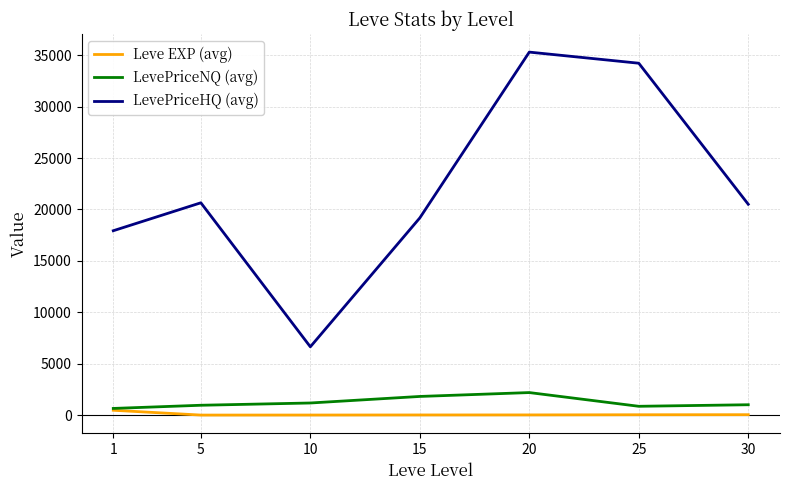

The value of LevePriceHQ (avg) at 5 is 9444.4. True or false?

False